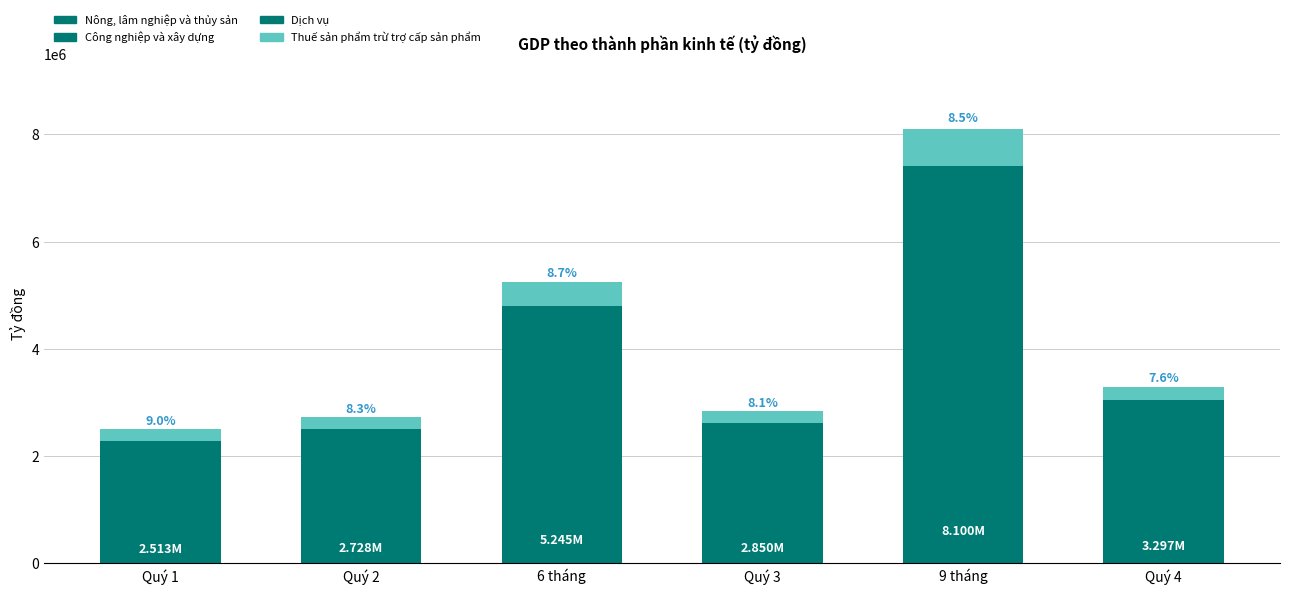

What is the sum of the Thuế sản phẩm trừ trợ cấp sản phẩm values at 6 tháng and 9 tháng?

1139298.5